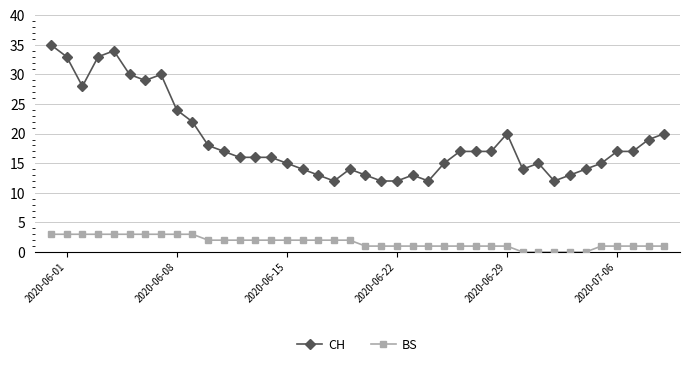

List the series in order of their peak value, highest first.

CH, BS